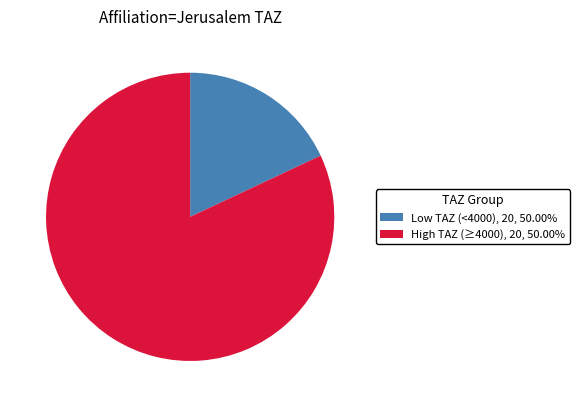

What is the smallest slice in the pie chart?

Low TAZ (<4000)